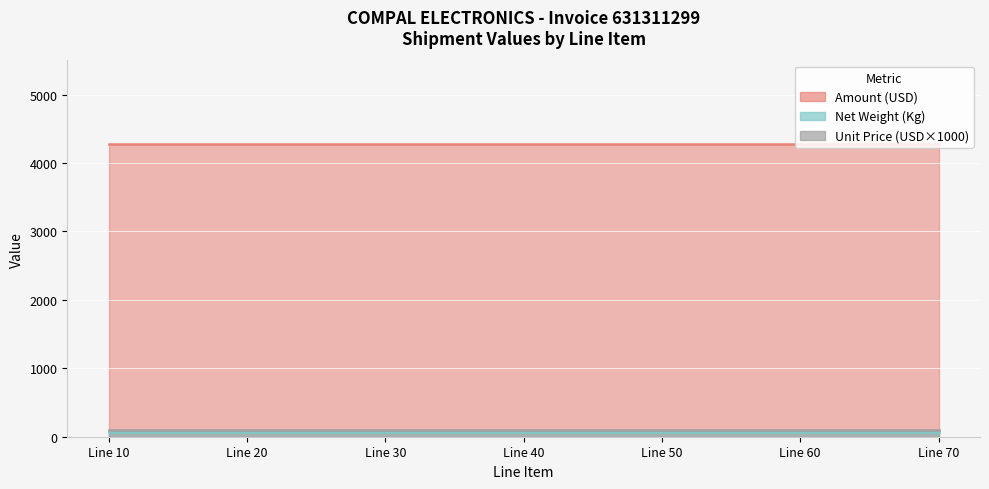

True or false: Unit Price (USD) and Net Weight (Kg) cross at least once.

False